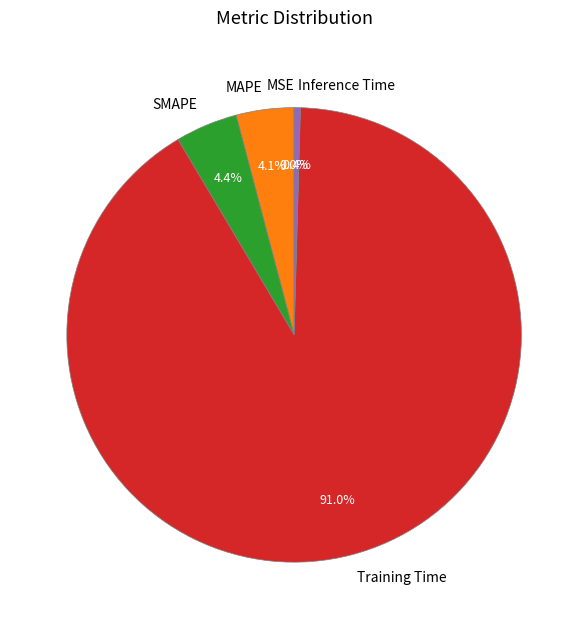

The Training Time slice represents 84% of the pie. True or false?

False